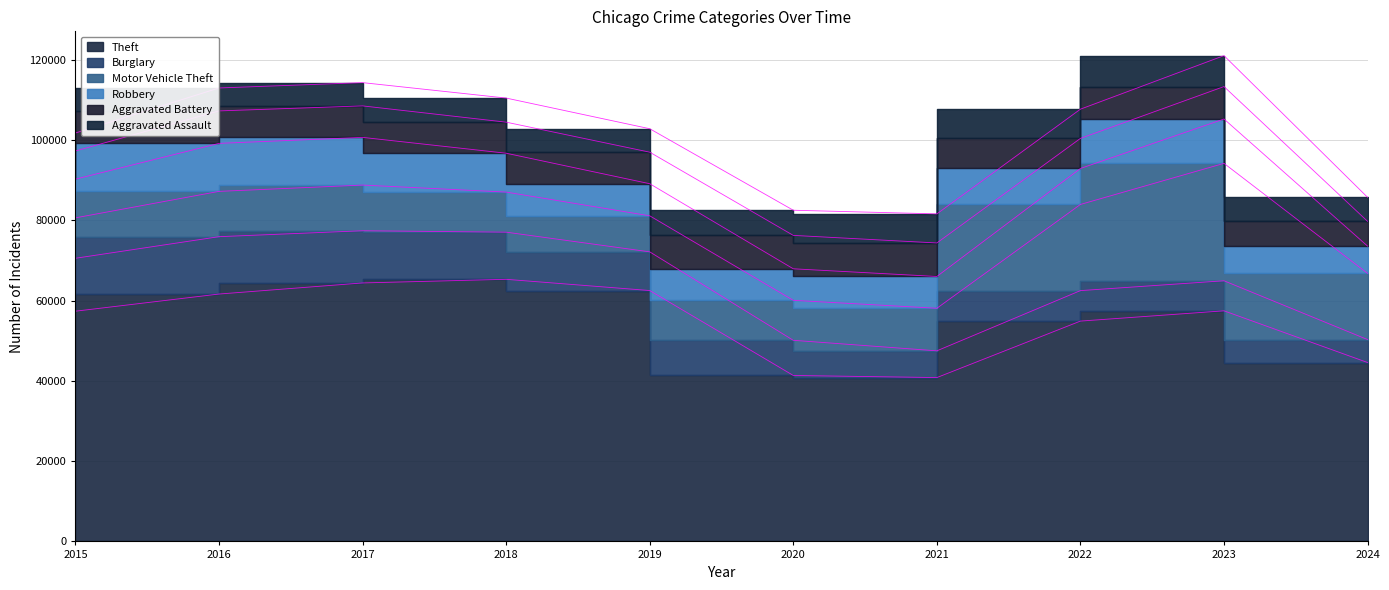

The Robbery series shows 7855 at 2020. True or false?

True